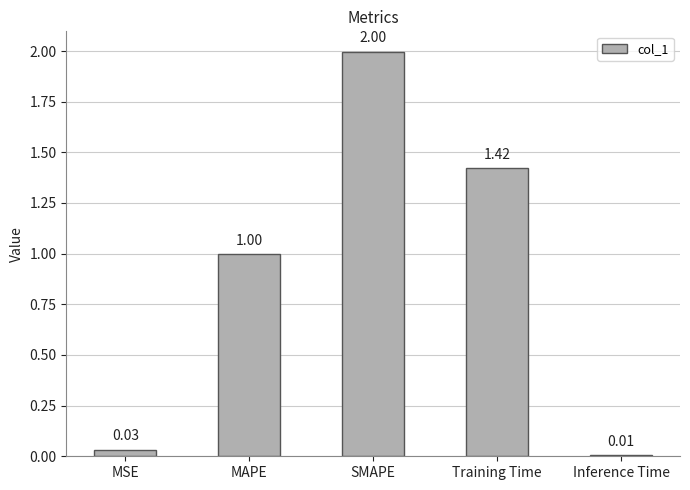

What is the difference between the maximum and second lowest values?

2.0